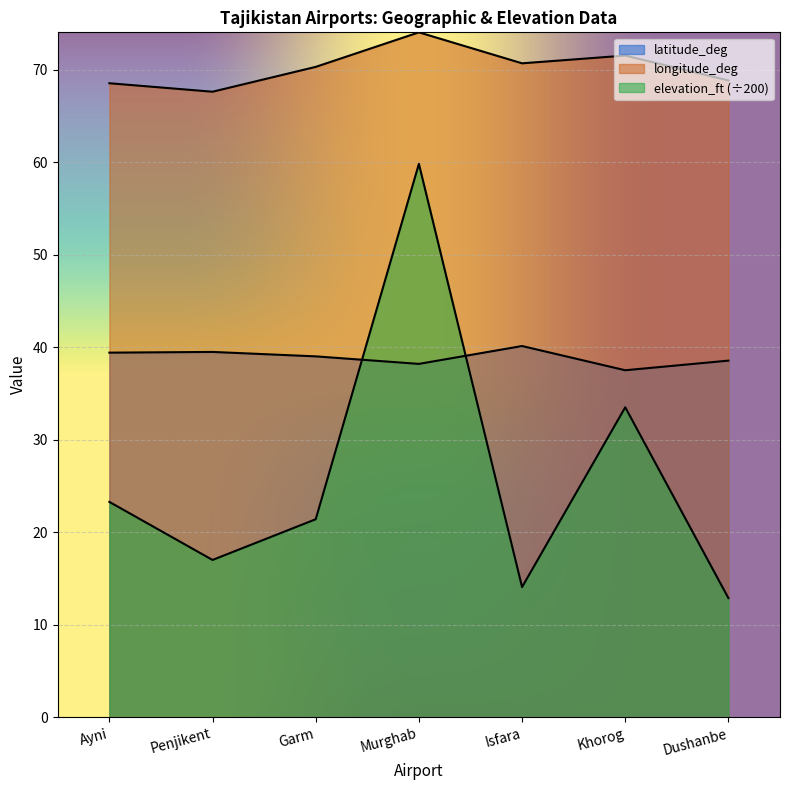

What is the value of the longitude_deg point at the 6th from the left?

71.5